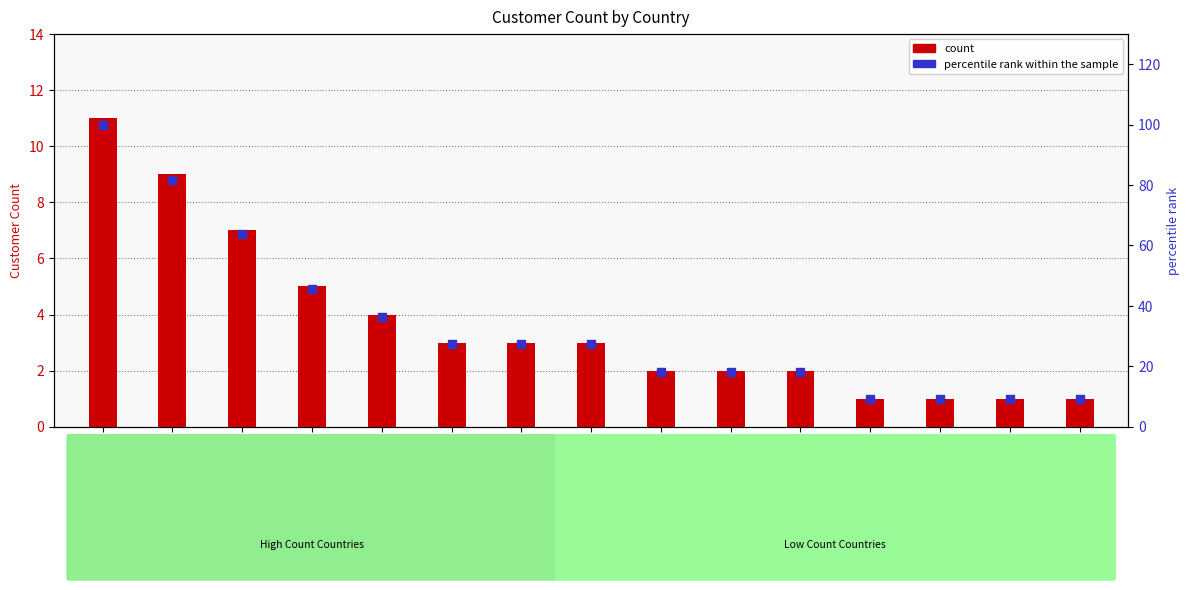

What are all the series names shown in the legend?

count, percentile rank within the sample